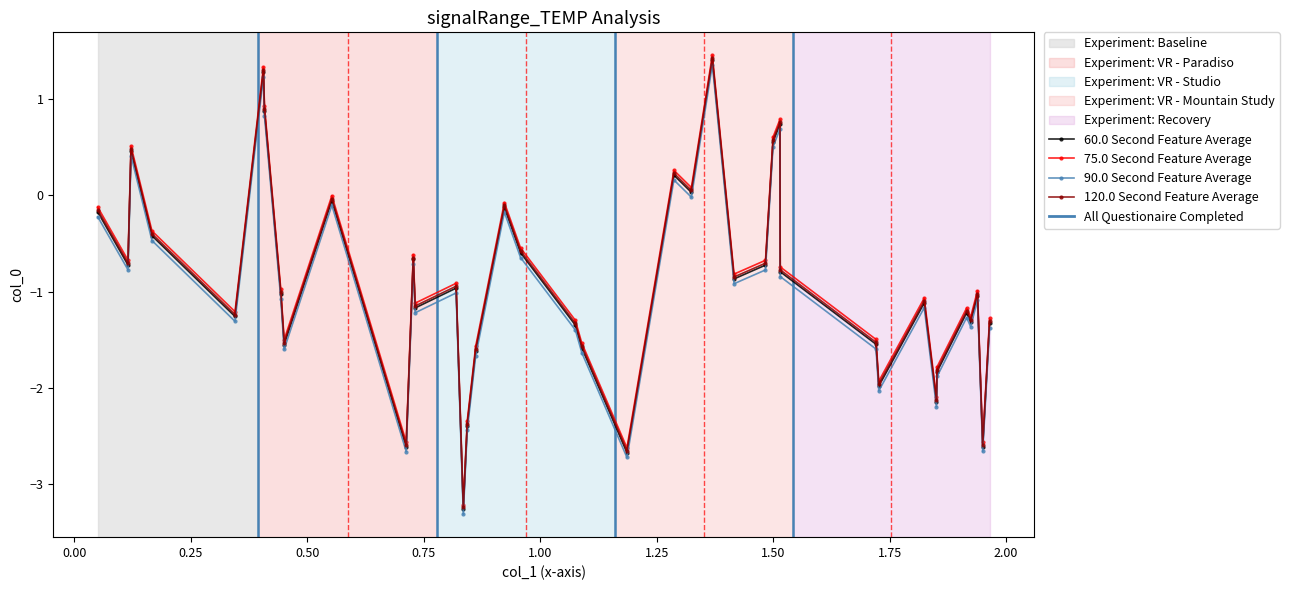

True or false: 120.0 Second Feature Average and 90.0 Second Feature Average intersect in this chart.

False